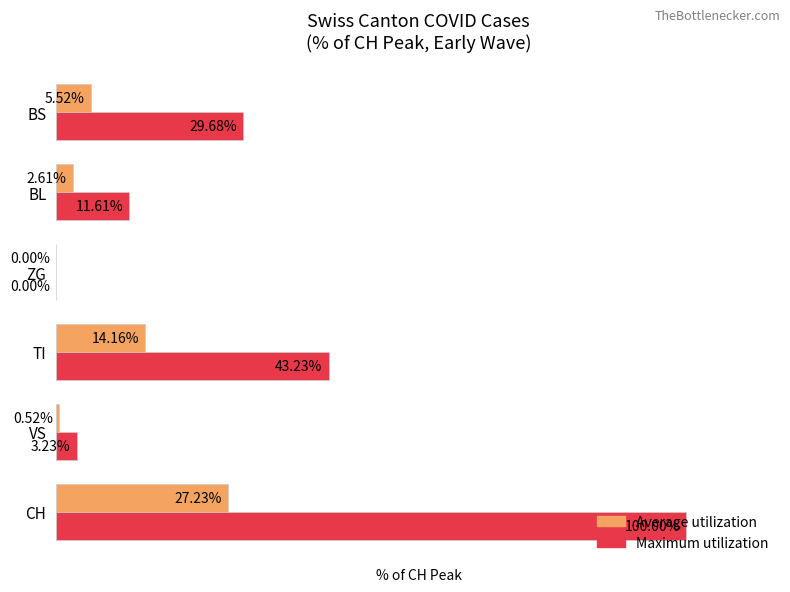

Which series changed the most between VS and BL?

Maximum utilization